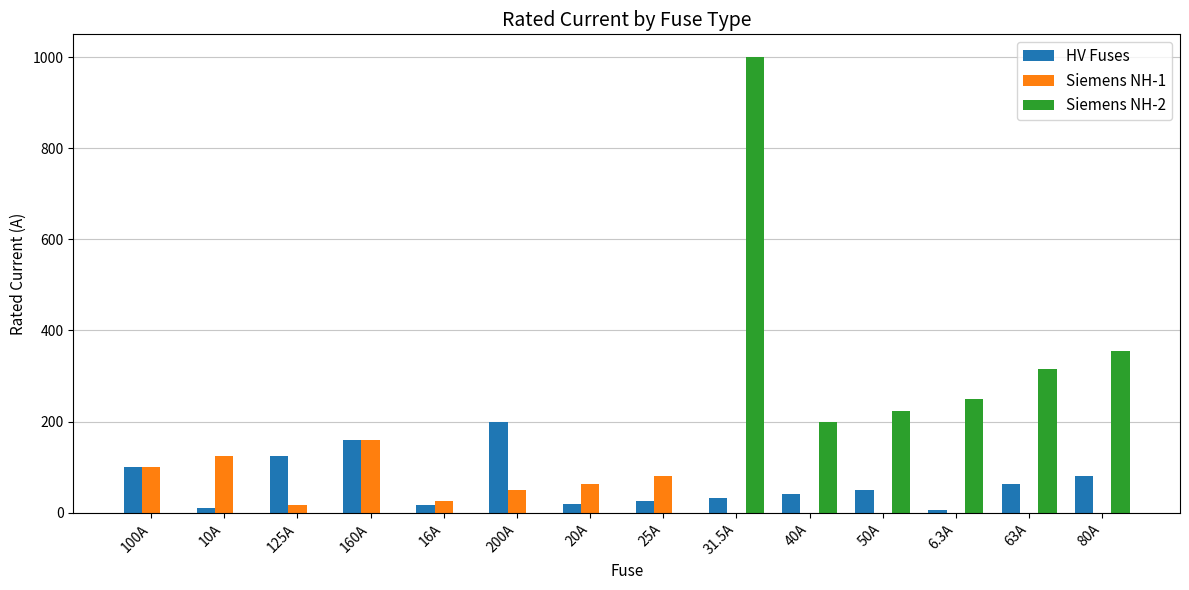

Which series has the widest spread of values?

Siemens NH-2